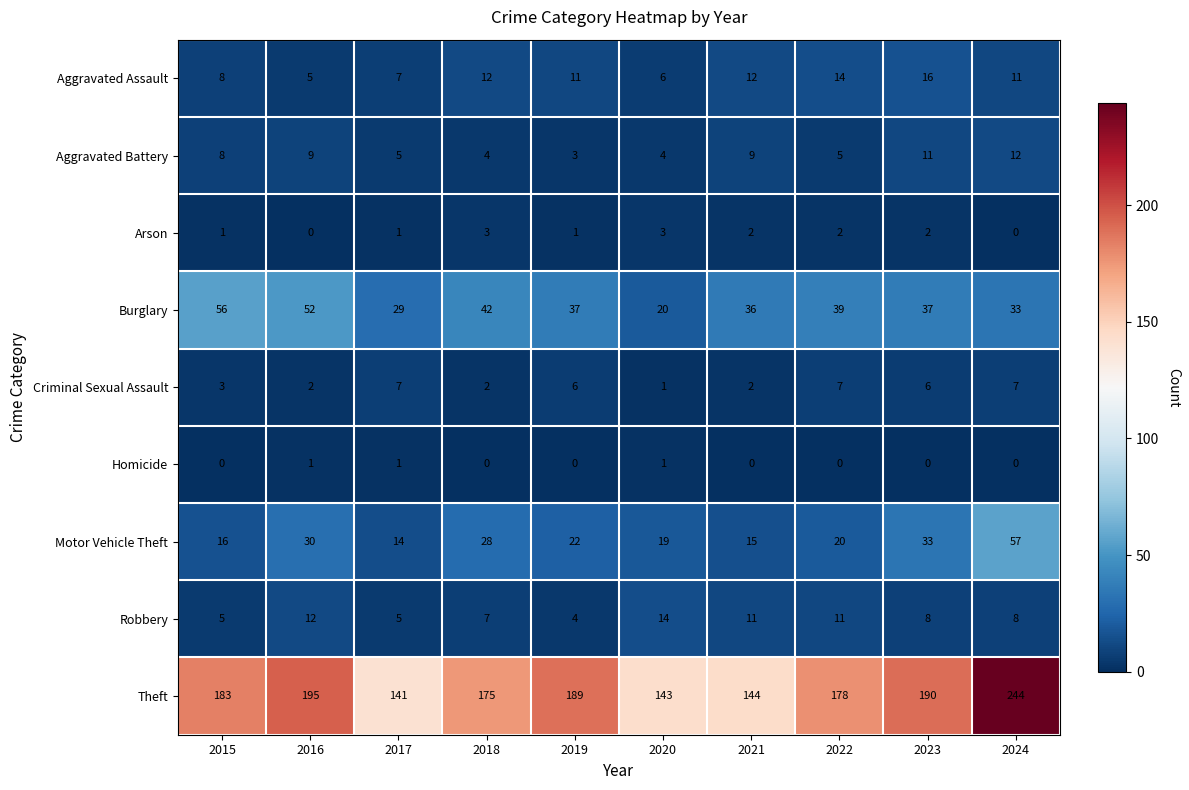

At 2018, list the series in order from largest to smallest.

Theft, Burglary, Motor Vehicle Theft, Aggravated Assault, Robbery, Aggravated Battery, Arson, Criminal Sexual Assault, Homicide